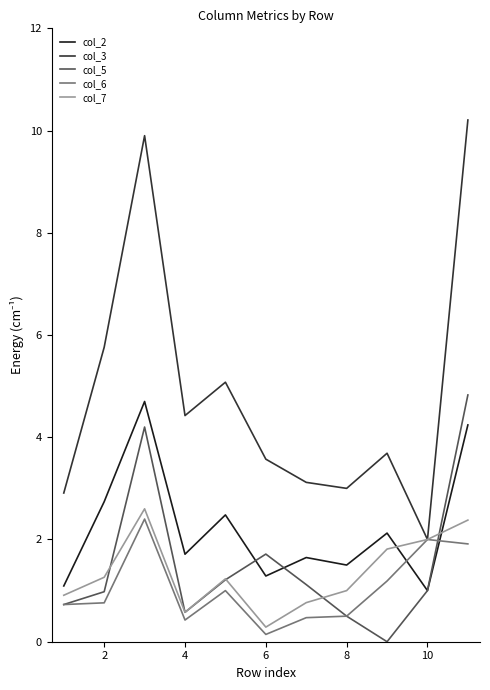

Which series has the largest total across all categories?

col_3